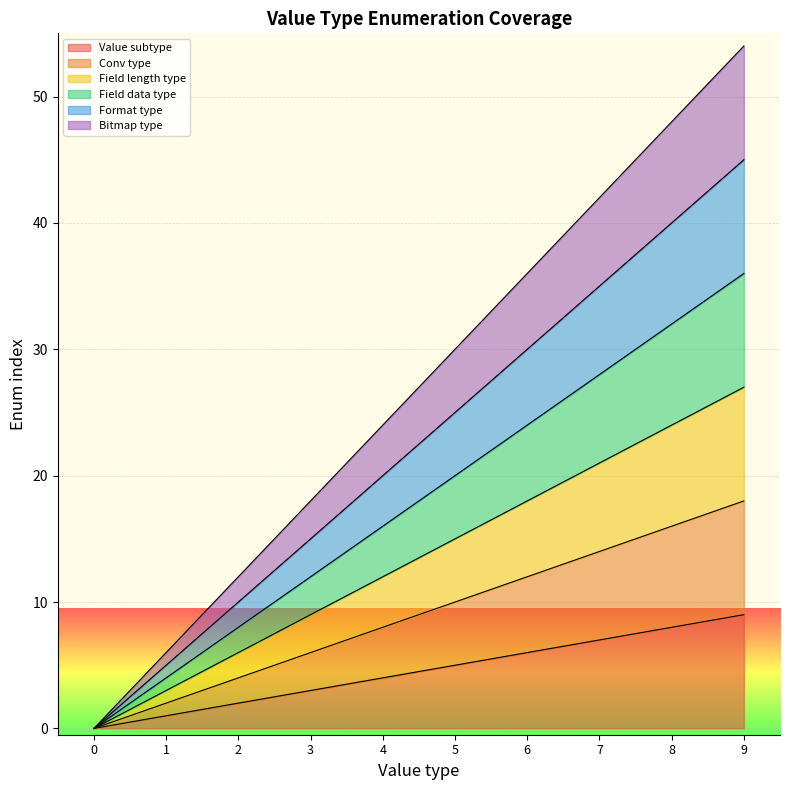

How many lines are shown in the chart?

6